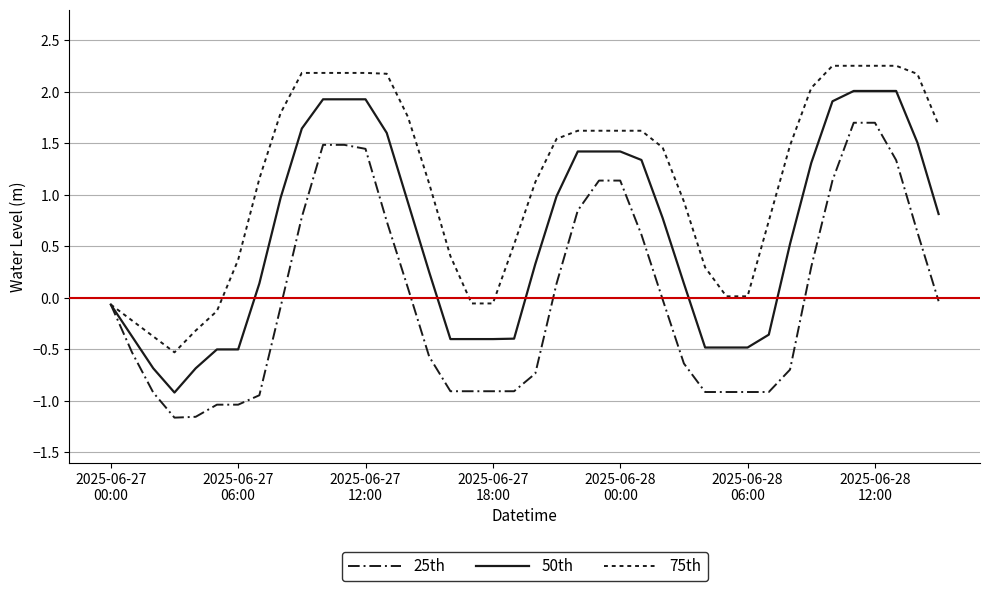

At how many categories does at least one series exceed 1?

24